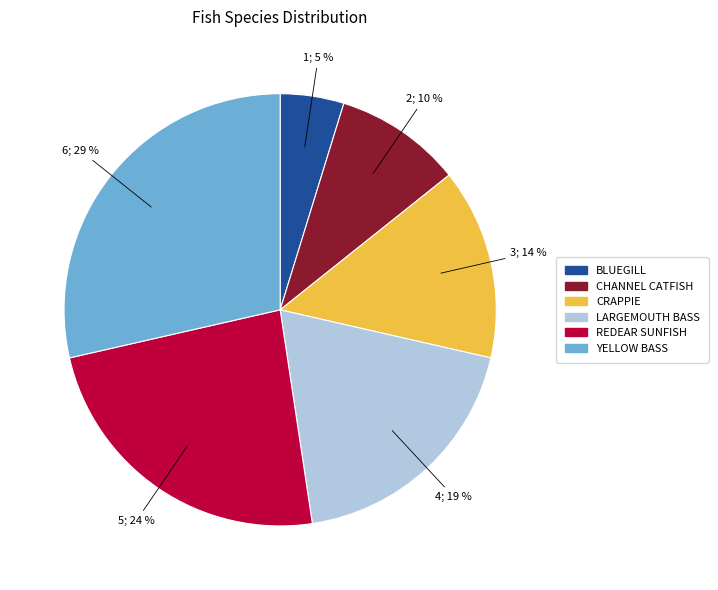

To the nearest percent, what is the average slice percentage?

17%